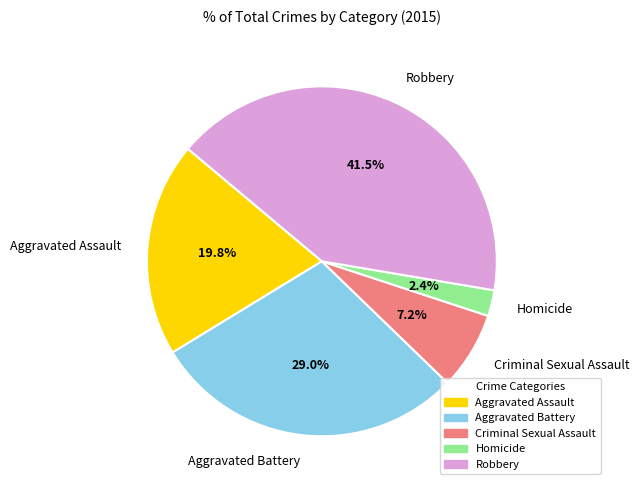

Which category has the smallest portion of the pie?

Homicide